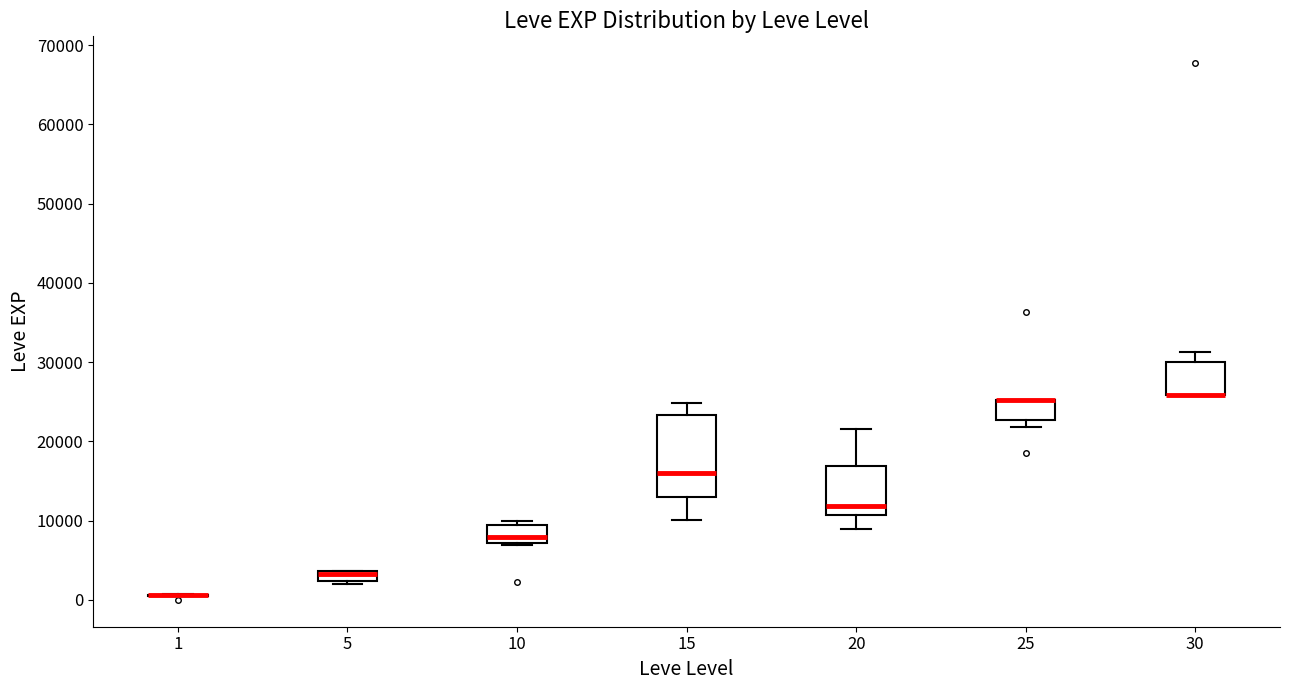

Where does the upper whisker of the box at x = 20 end on the y-axis? The values are not printed on the chart, so give them approximately, as read against the axis.

22000